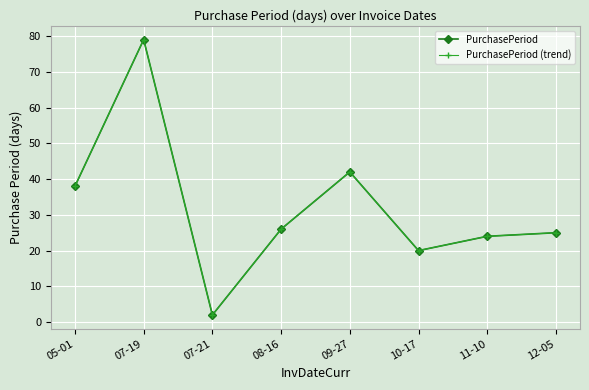

What is the maximum value for PurchasePeriod?

79